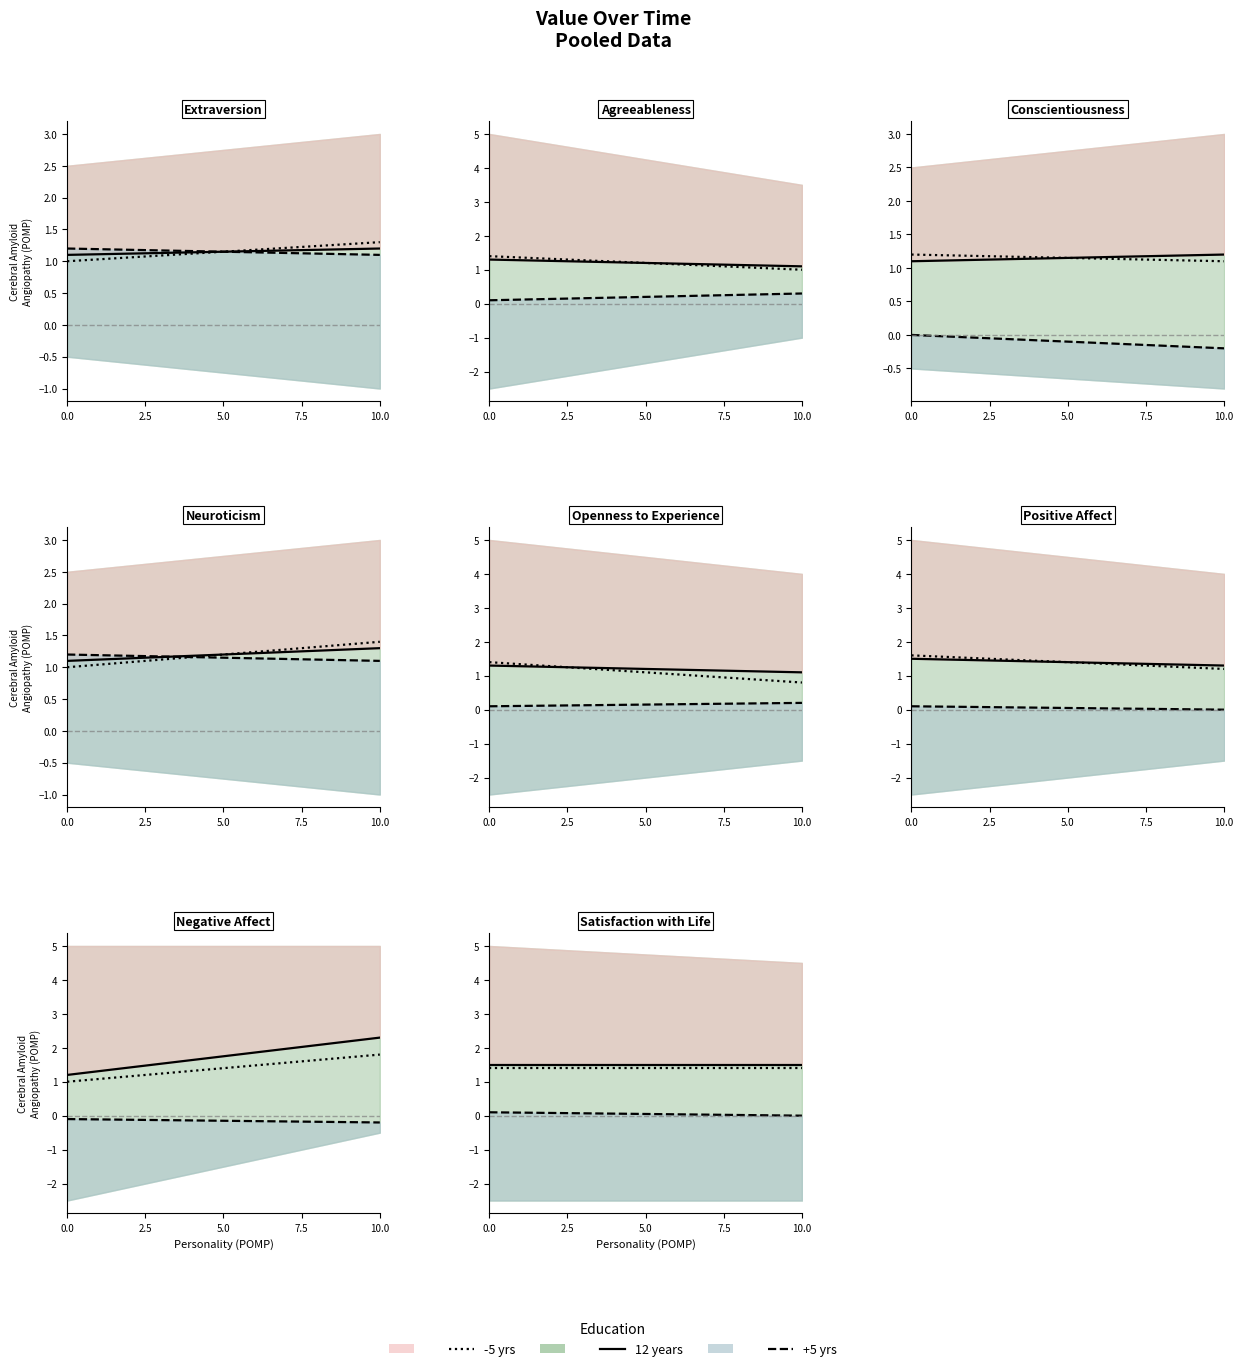

Which series has the largest total across all categories?

12 years